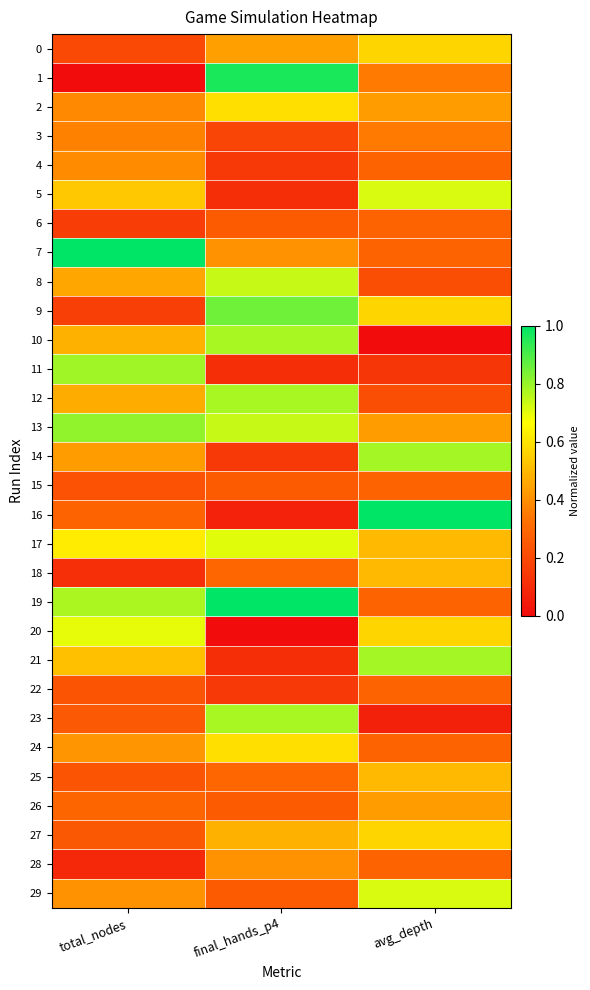

What is the total value across all series at final_hands_p4?

12.9